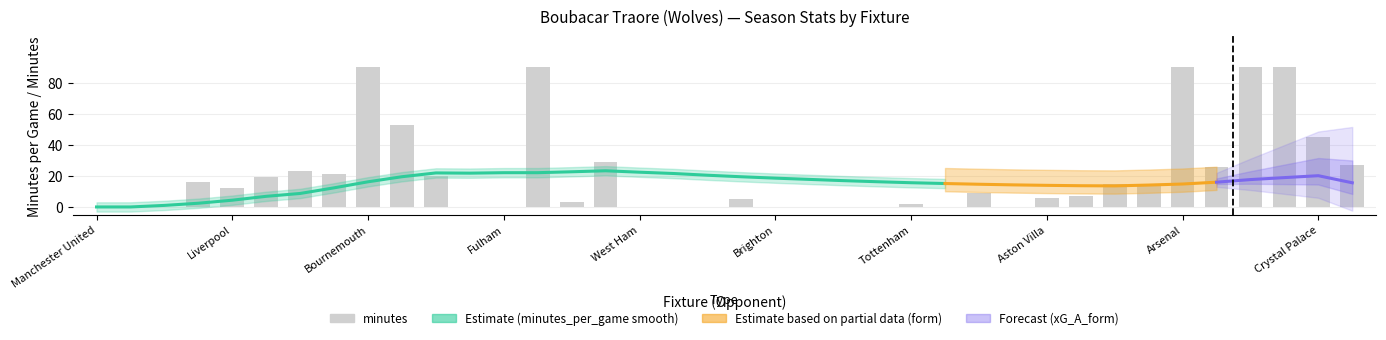

What is the maximum value shown in the chart?

90.0